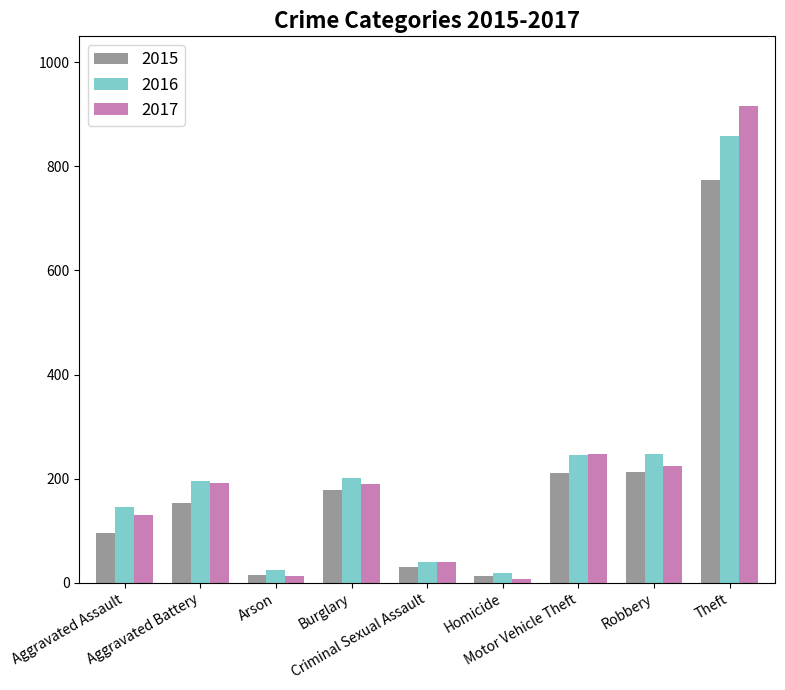

Where is 2017 nearest to the value 462?

Motor Vehicle Theft